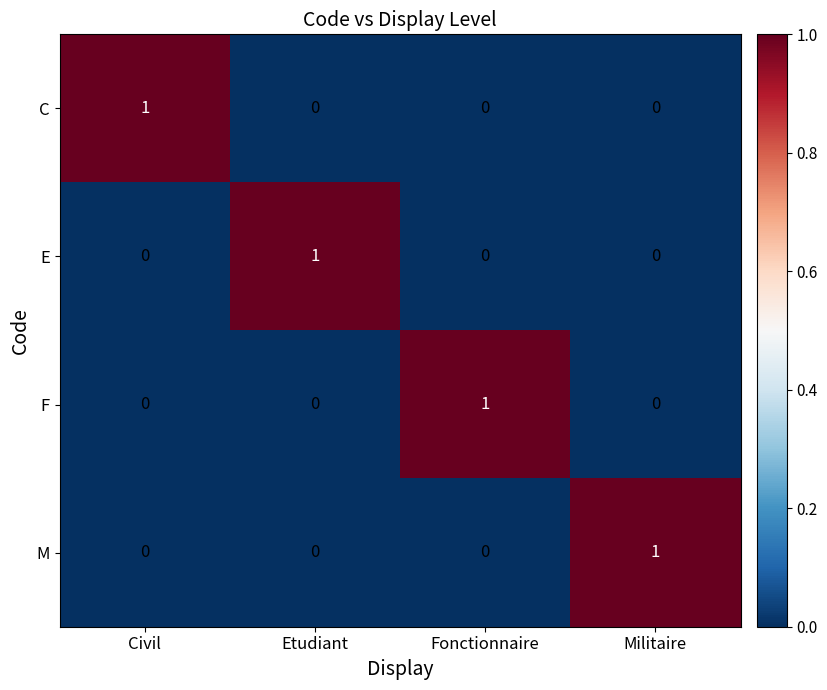

Count the C values in the range 0 to 1.

4